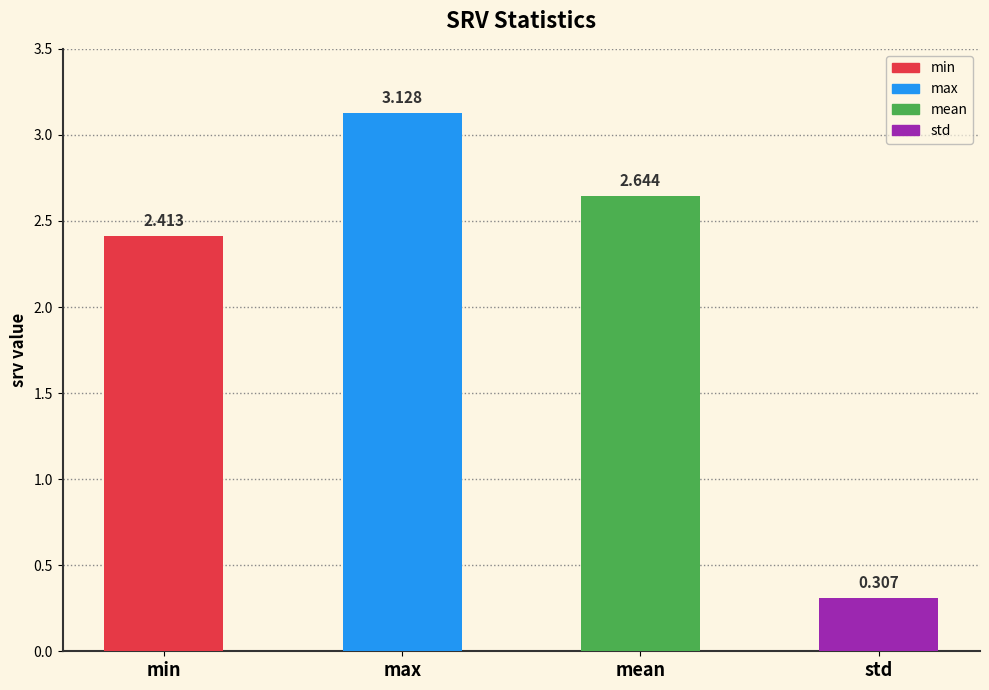

Is it true that the value at mean is 4.5?

False